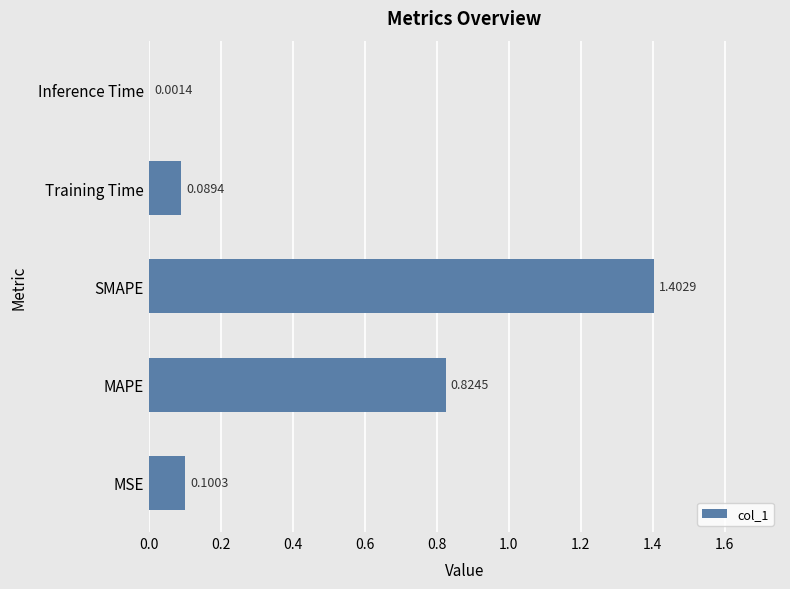

What is the sum of the values at Inference Time and SMAPE?

1.4